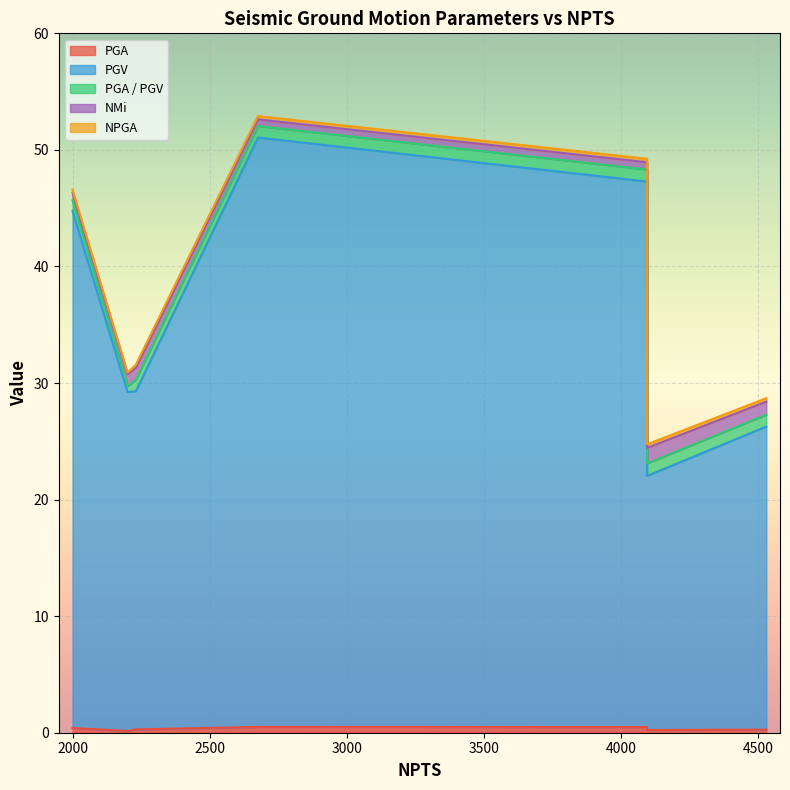

At 4096, list the series in order from largest to smallest.

PGV, PGA / PGV, NMi, PGA, NPGA